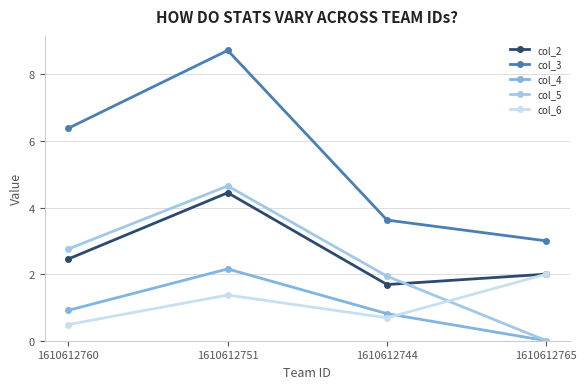

What is the average value of the col_4 series?

1.0